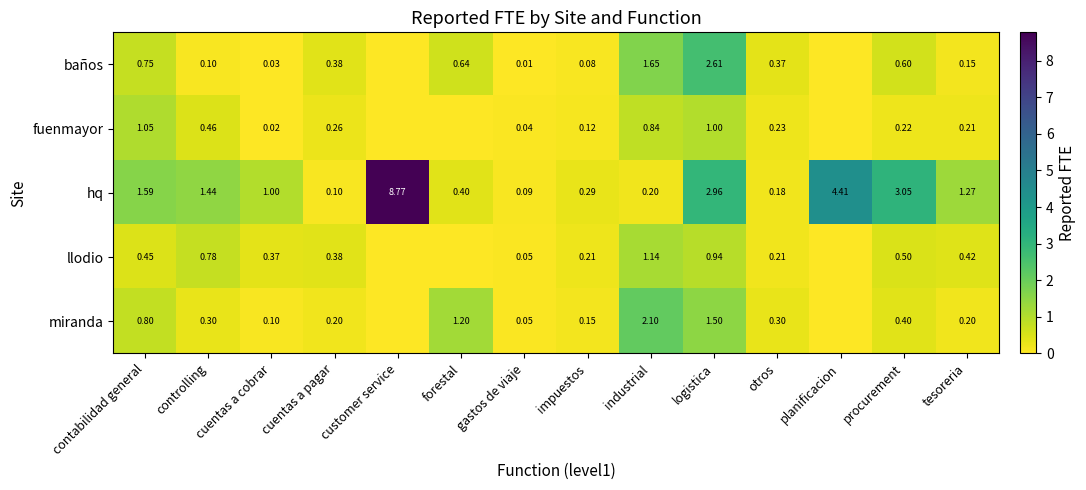

Between industrial and logistica, which series saw the biggest shift?

hq